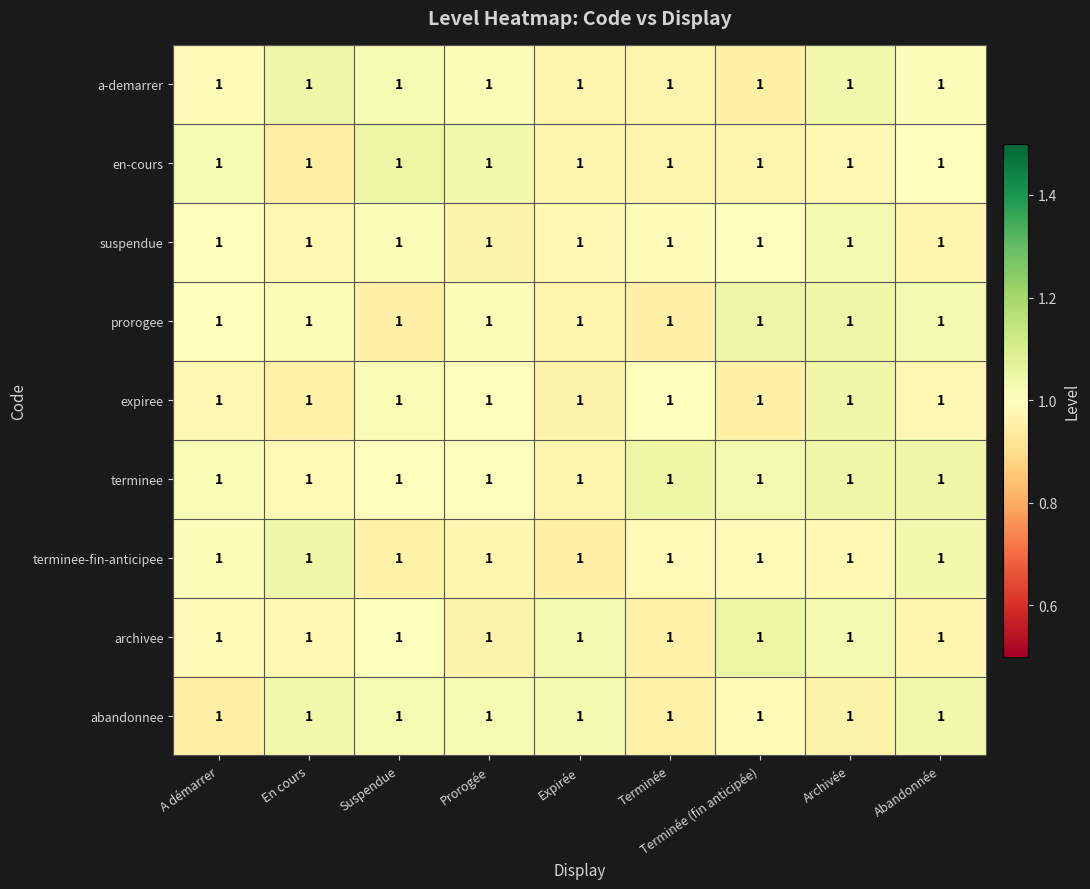

List the labels in order of expiree value, smallest first.

Terminée (fin anticipée), En cours, Expirée, Abandonnée, A démarrer, Prorogée, Terminée, Suspendue, Archivée